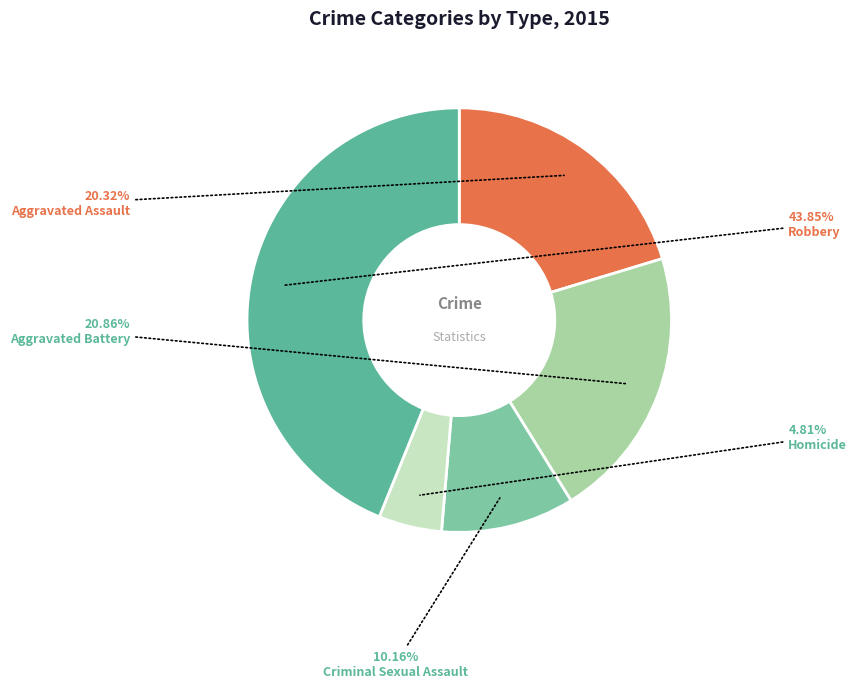

Combined, what portion of the pie is Aggravated Assault and Homicide?

25.1%